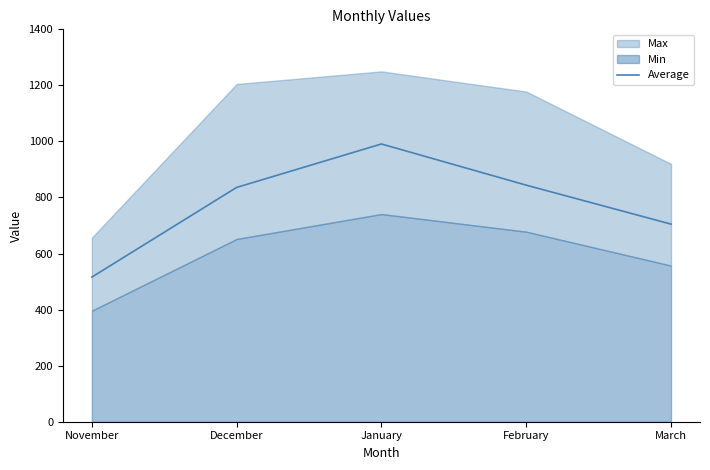

List the labels in order of value, largest first.

January, February, December, March, November